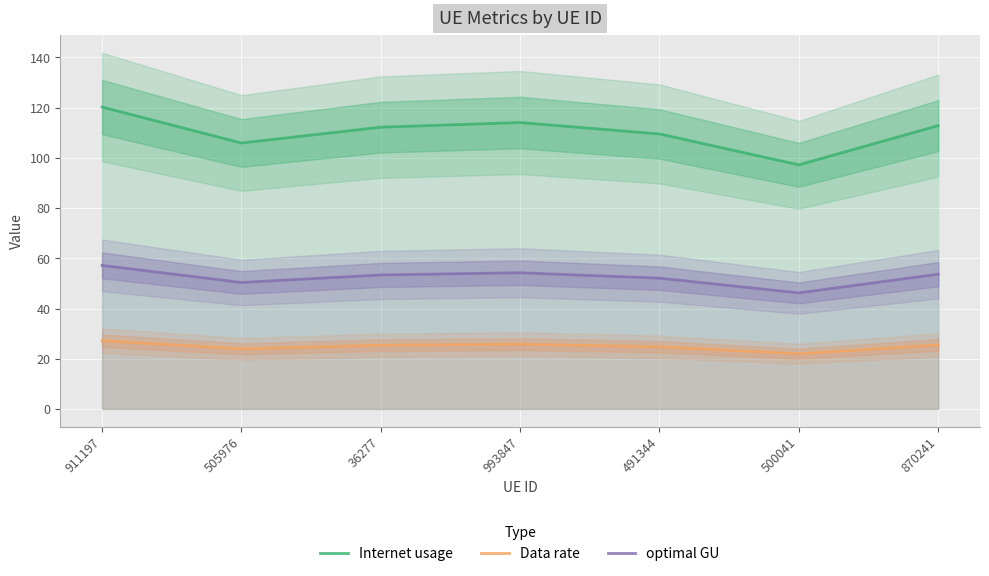

What is the sum of the optimal GU values at 500041 and 870241?

99.9